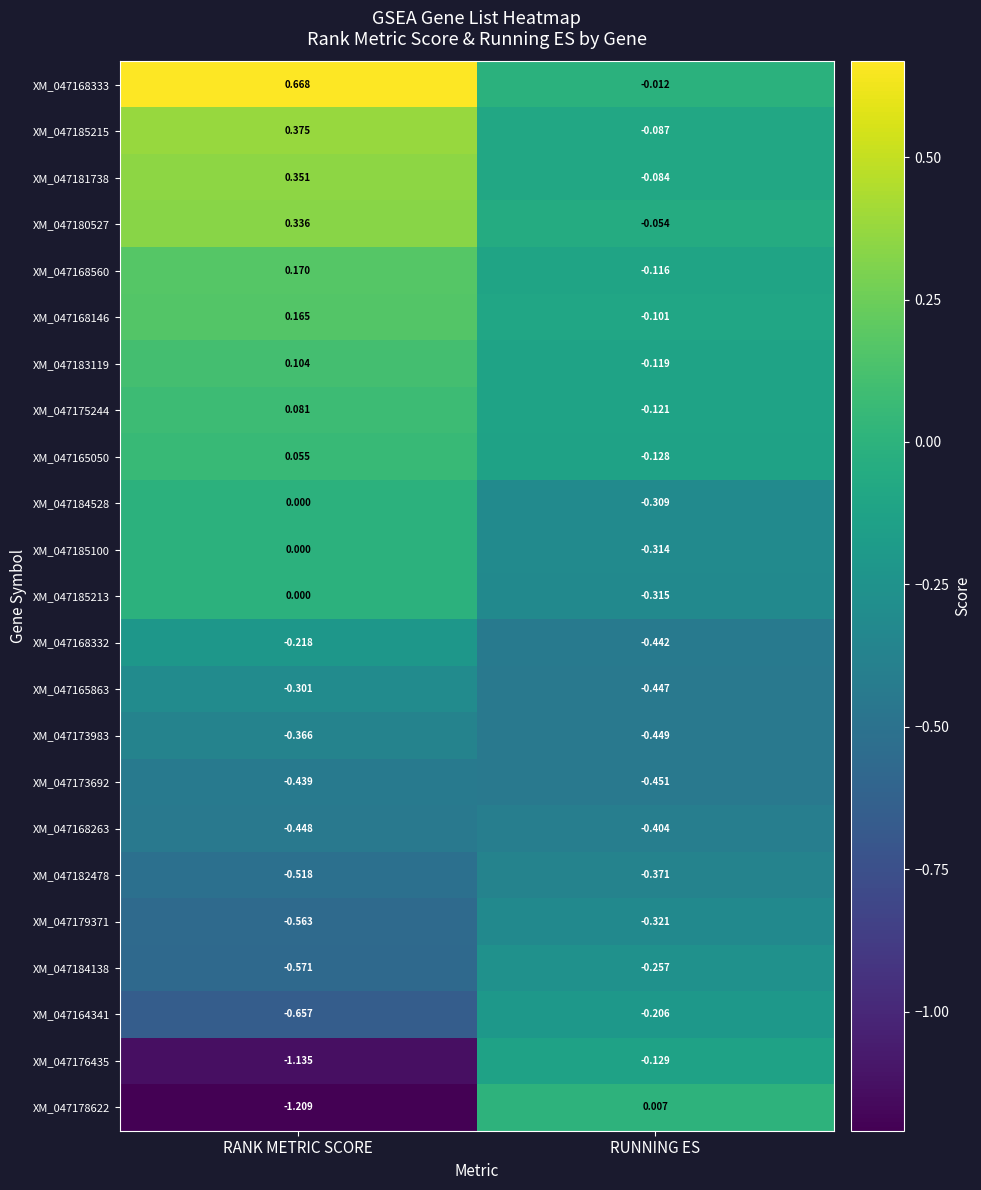

Which label corresponds to the largest value in the chart?

RANK METRIC SCORE